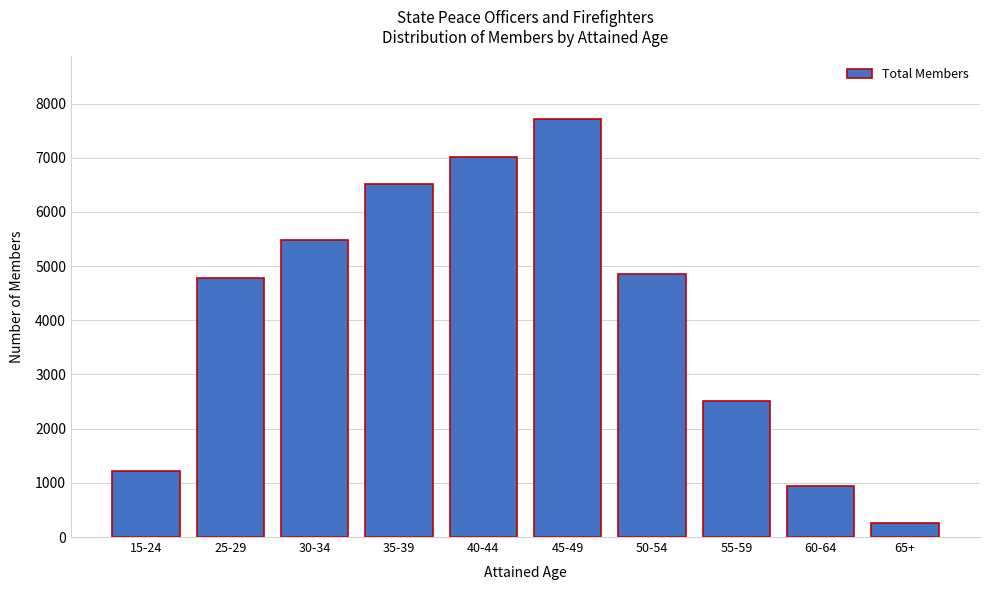

Reading left to right, list all the values displayed in this chart.

15-24=1210	25-29=4789	30-34=5476	35-39=6522	40-44=7023	45-49=7712	50-54=4851	55-59=2510	60-64=936	65+=260